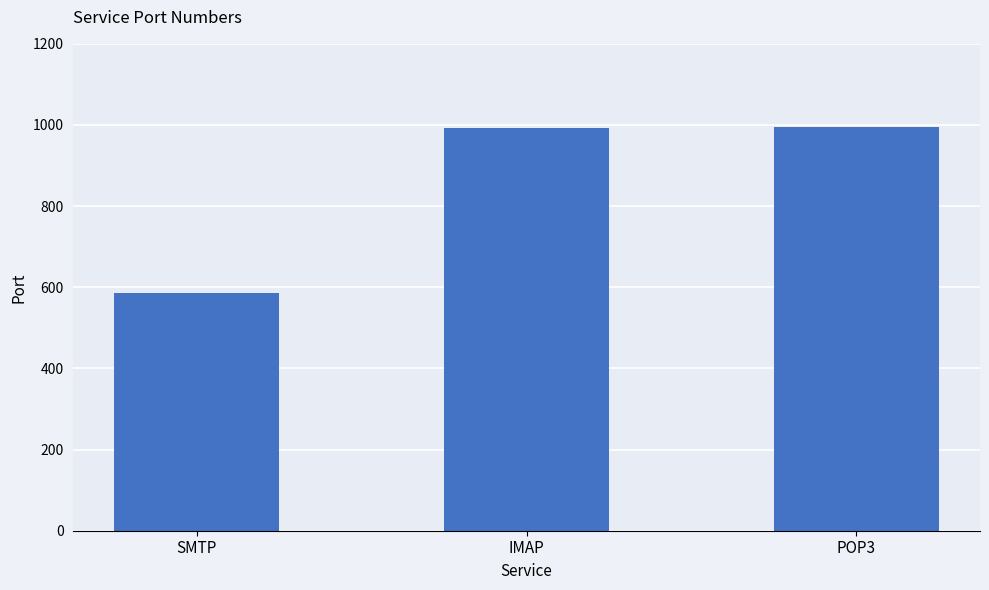

What is the smallest value displayed?

587